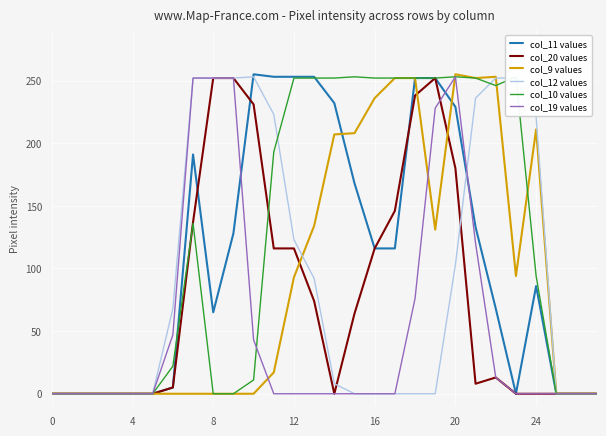

Which series has the widest spread of values?

col_11 values